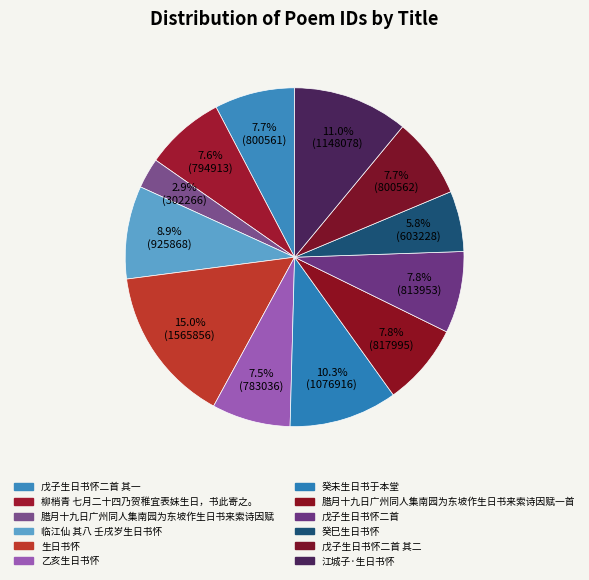

How many segments does this pie chart have?

12